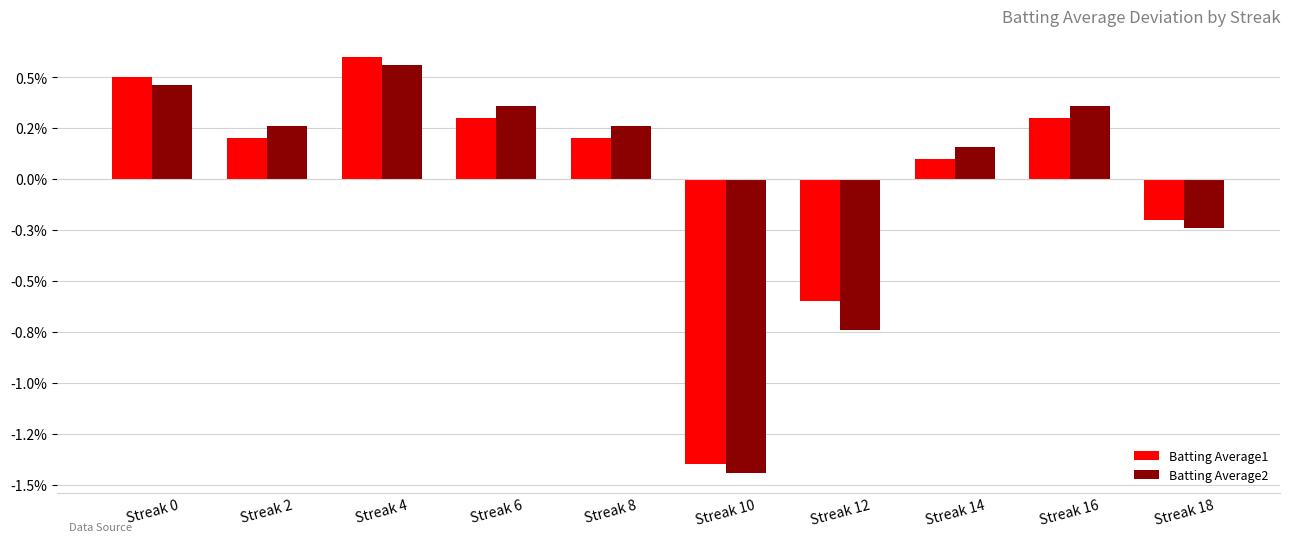

Does the chart contain any negative values?

Yes